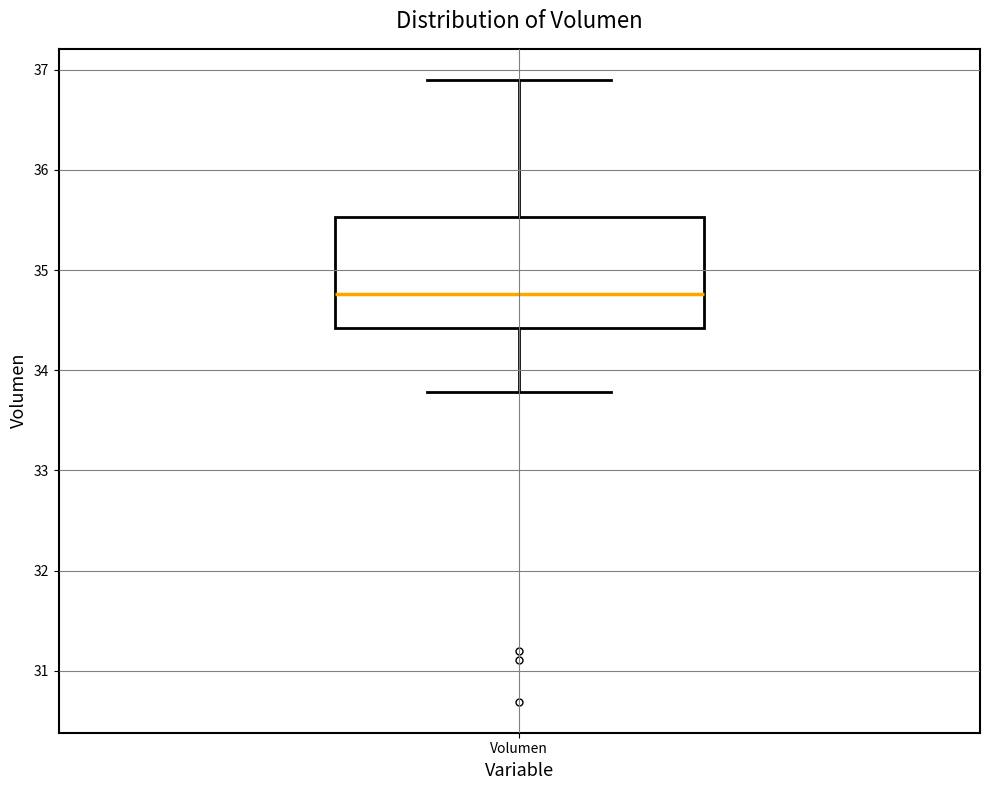

Where does the lower whisker of the box for Volumen end on the y-axis? The values are not printed on the chart, so give them approximately, as read against the axis.

33.8